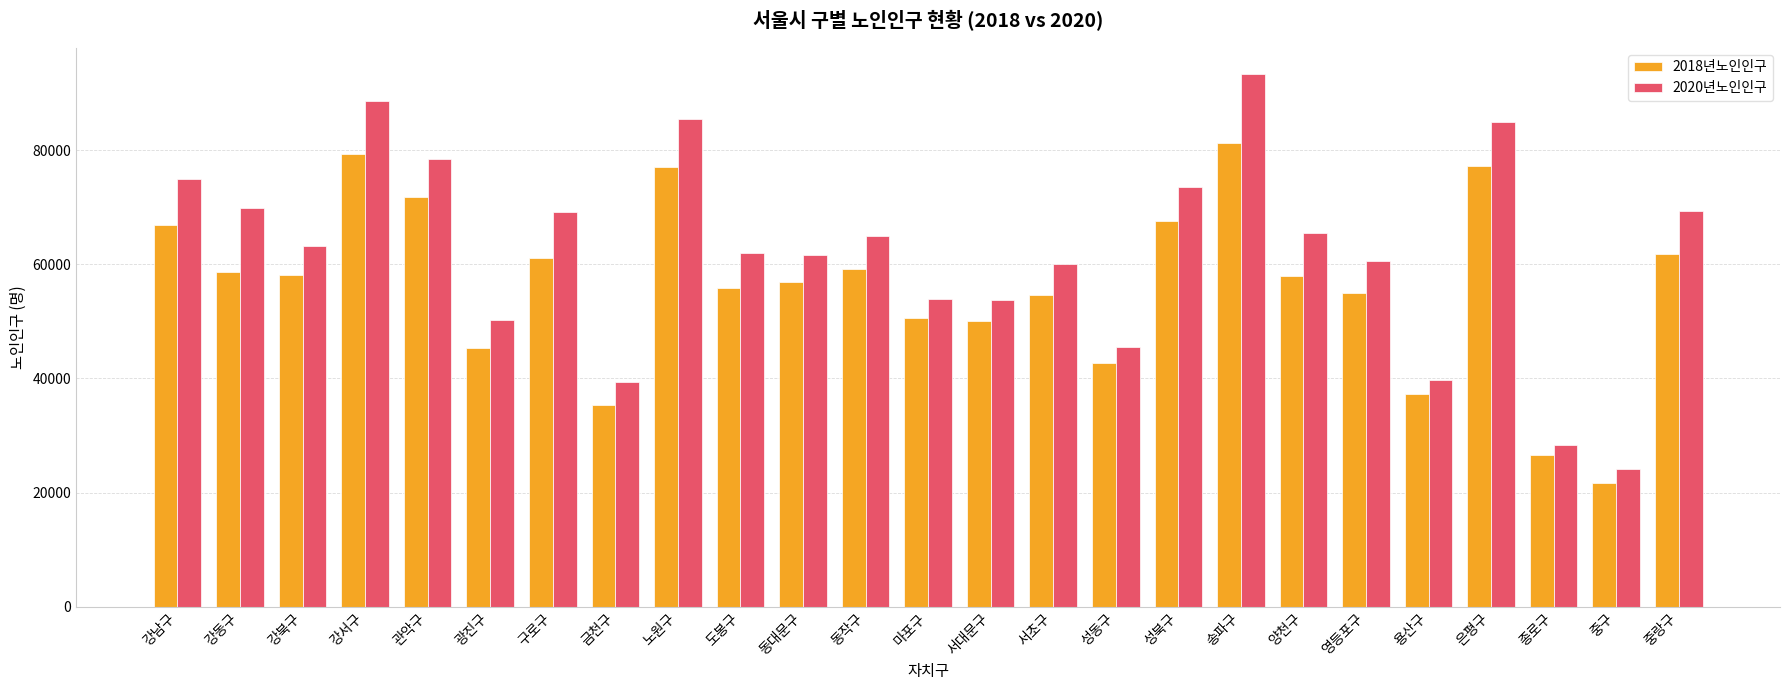

What are all the series names shown in the legend?

2018년노인인구, 2020년노인인구